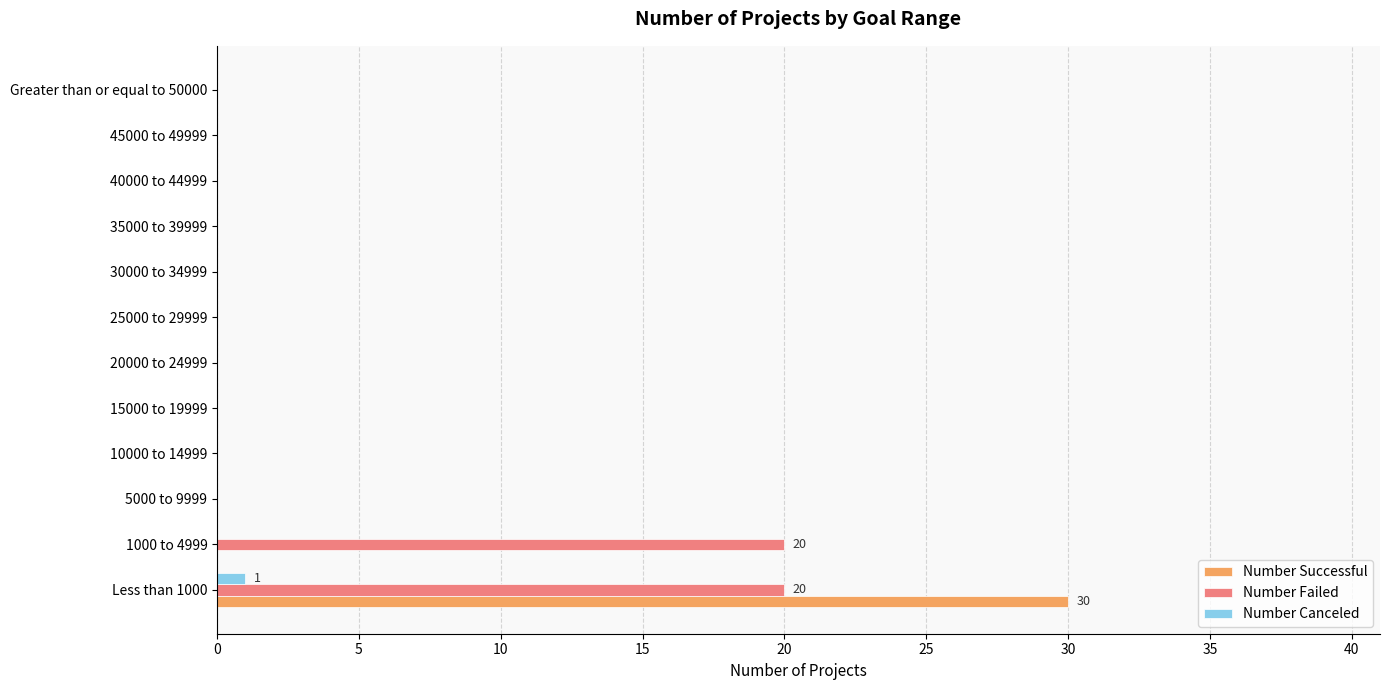

Which category has the highest value across all series?

Less than 1000